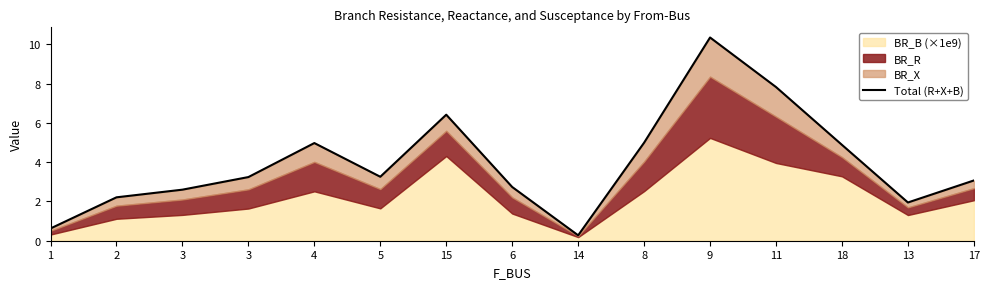

What is the maximum value shown in the chart?

10.4